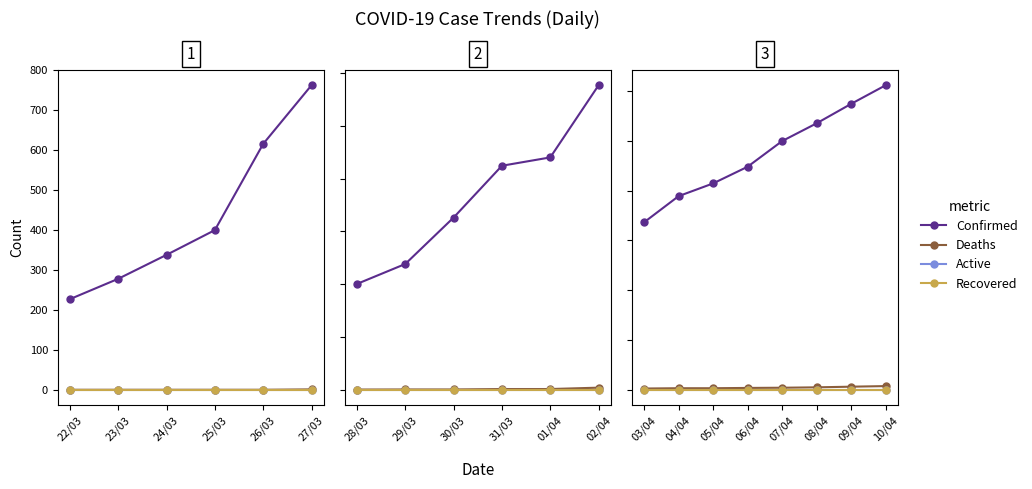

How many lines are shown in the chart?

4